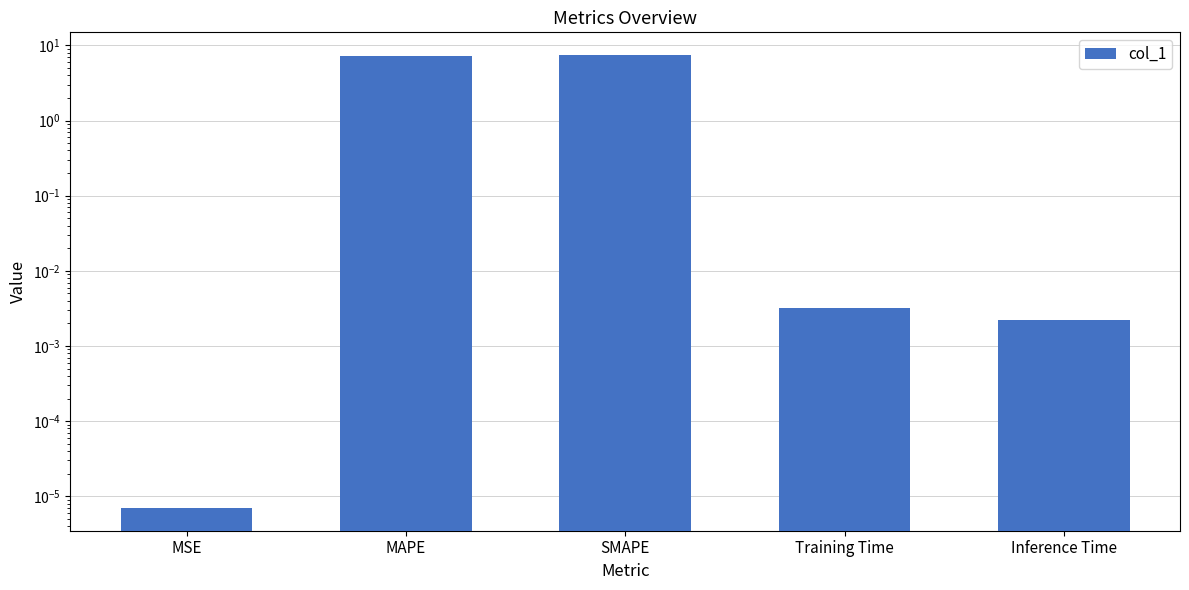

Rank the categories by value from lowest to highest.

MSE, Inference Time, Training Time, MAPE, SMAPE